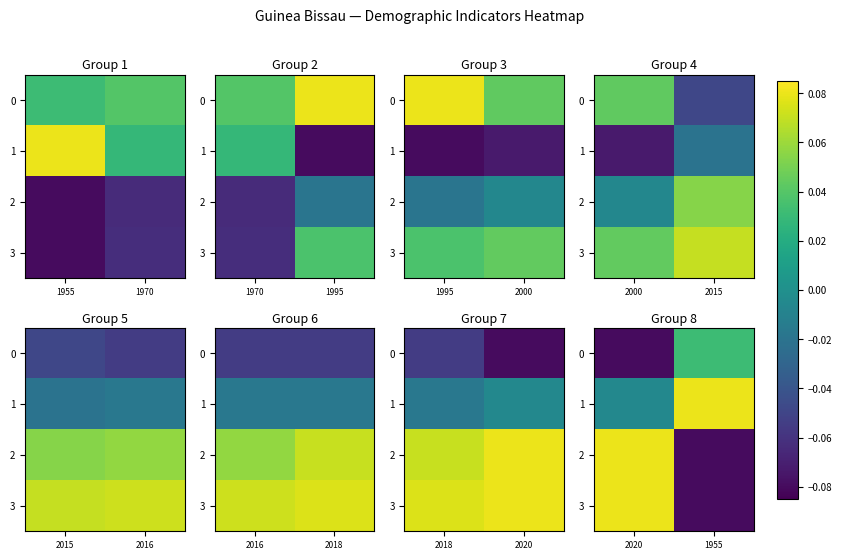

The 3 series shows -0.1 at 1955. True or false?

True